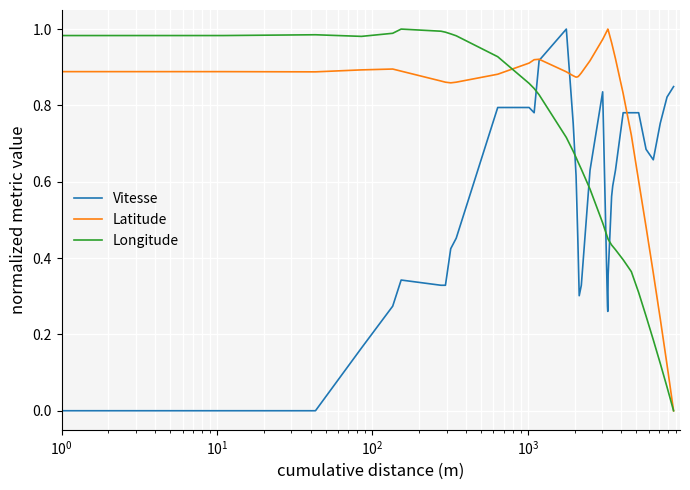

How many positive values does the Vitesse series have?

33